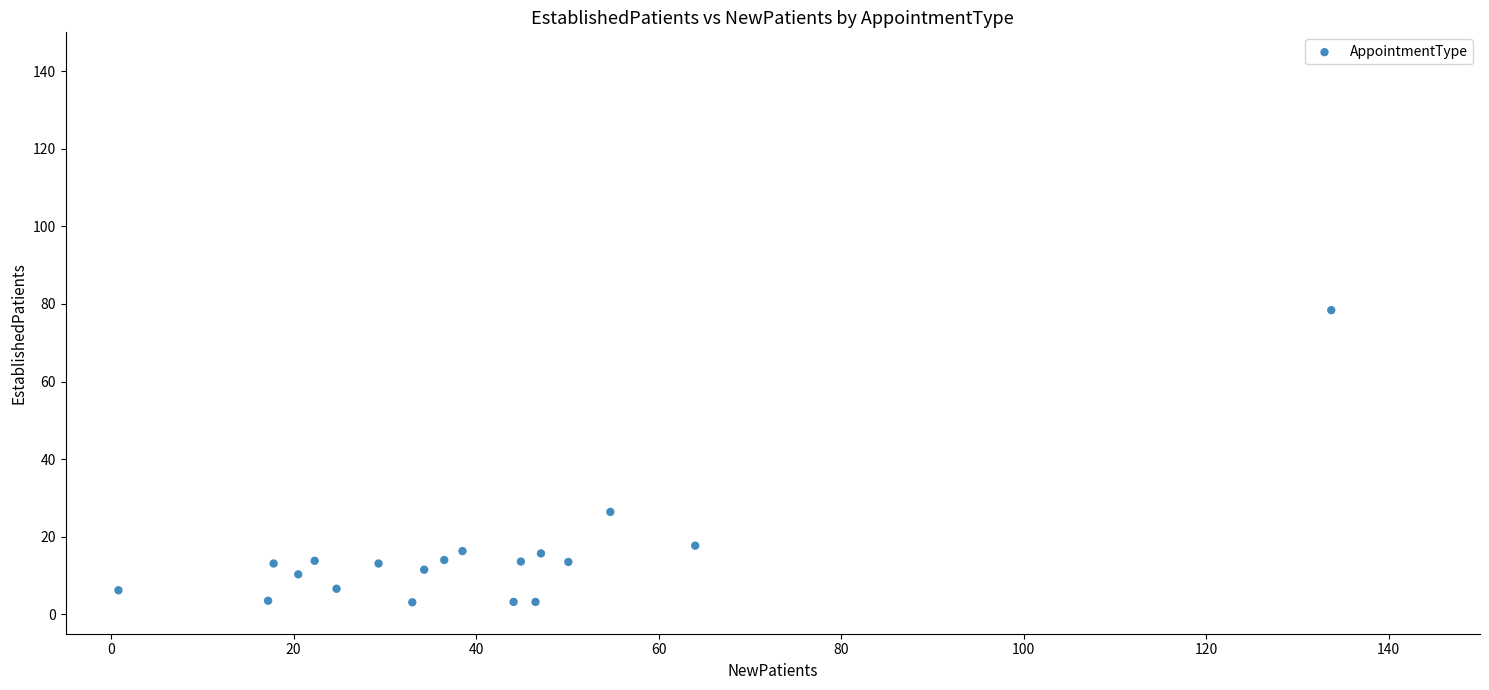

What is the range of Y values (max minus min)?

75.3